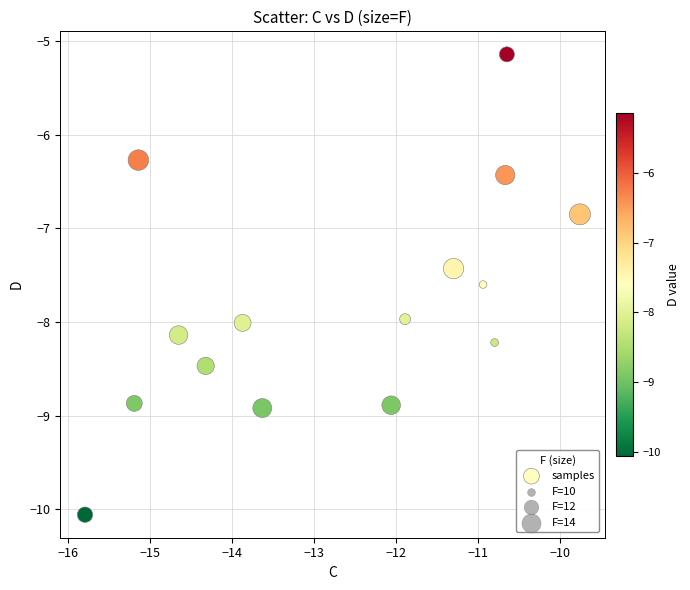

What Y value in the scatter plot is closest to -7?

-6.8